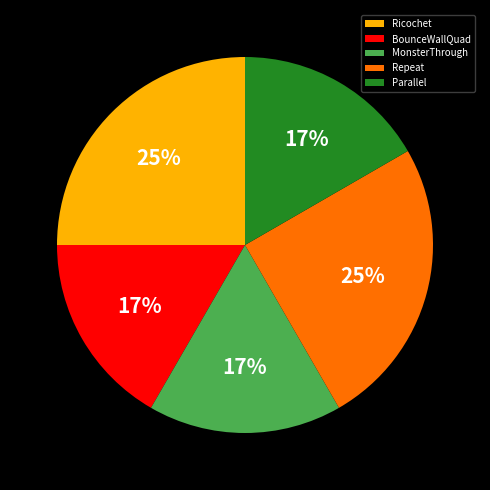

Which has a higher value, Parallel or Ricochet?

Ricochet